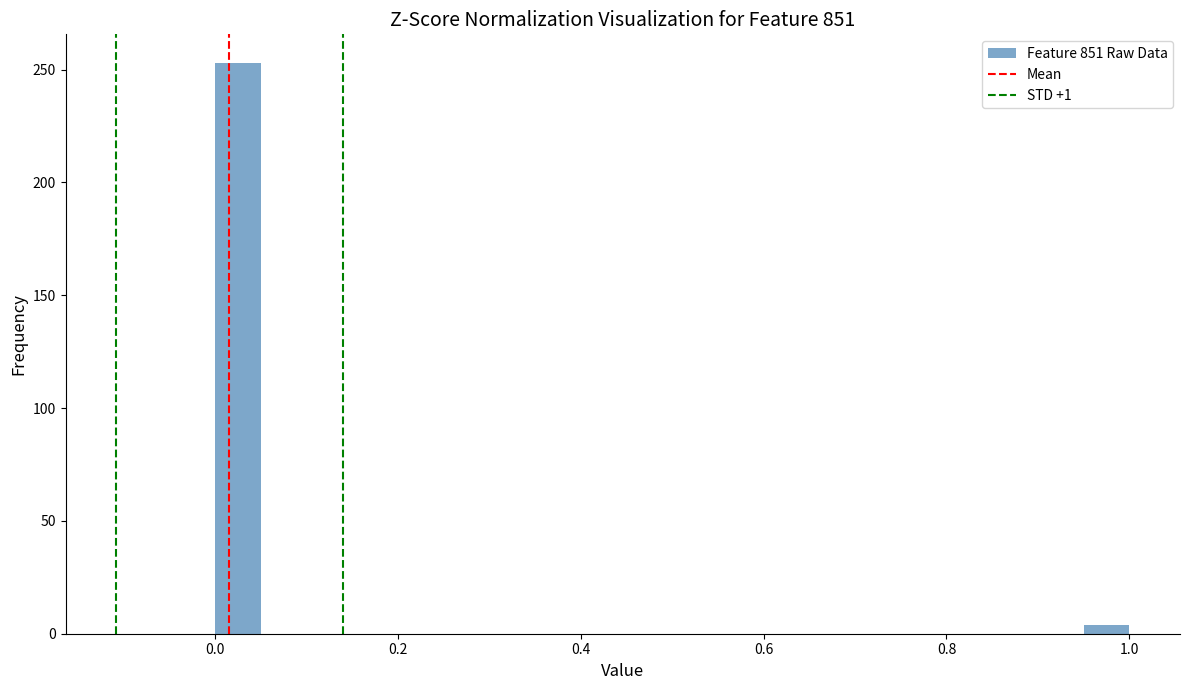

Around what value on the x-axis is the tallest bar? Give the approximate position of its centre, as read against the axis.

0.02